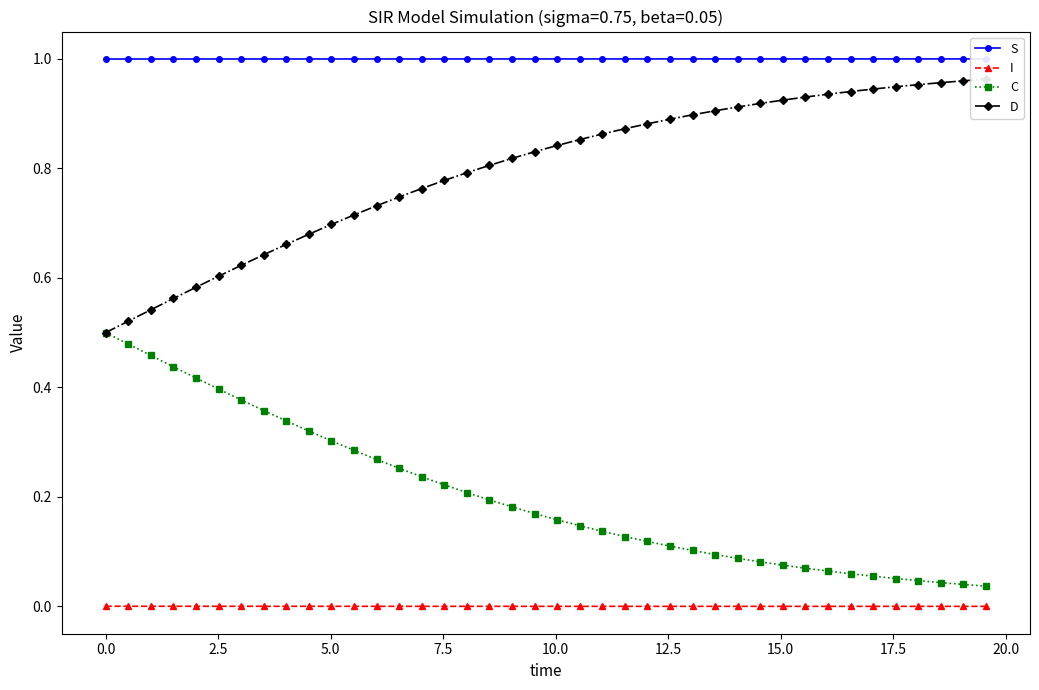

Reading left to right, extract all data points from this chart.

S: 1.0	1.0	1.0	1.0	1.0	1.0	1.0	1.0	1.0	1.0	1.0	1.0	1.0	1.0	1.0	1.0	1.0	1.0	1.0	1.0	1.0	1.0	1.0	1.0	1.0	1.0	1.0	1.0	1.0	1.0	1.0	1.0	1.0	1.0	1.0	1.0	1.0	1.0	1.0	1.0
I: 0.0	0.0	0.0	0.0	0.0	0.0	0.0	0.0	0.0	0.0	0.0	0.0	0.0	0.0	0.0	0.0	0.0	0.0	0.0	0.0	0.0	0.0	0.0	0.0	0.0	0.0	0.0	0.0	0.0	0.0	0.0	0.0	0.0	0.0	0.0	0.0	0.0	0.0	0.0	0.0
C: 0.5	0.5	0.5	0.4	0.4	0.4	0.4	0.4	0.3	0.3	0.3	0.3	0.3	0.3	0.2	0.2	0.2	0.2	0.2	0.2	0.2	0.1	0.1	0.1	0.1	0.1	0.1	0.1	0.1	0.1	0.1	0.1	0.1	0.1	0.1	0.1	0.0	0.0	0.0	0.0
D: 0.5	0.5	0.5	0.6	0.6	0.6	0.6	0.6	0.7	0.7	0.7	0.7	0.7	0.7	0.8	0.8	0.8	0.8	0.8	0.8	0.8	0.9	0.9	0.9	0.9	0.9	0.9	0.9	0.9	0.9	0.9	0.9	0.9	0.9	0.9	0.9	1.0	1.0	1.0	1.0